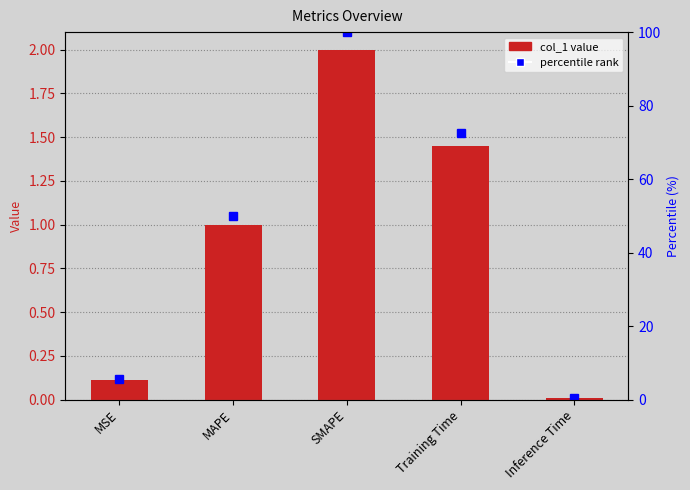

List the labels in order of value, smallest first.

Inference Time, MSE, MAPE, Training Time, SMAPE